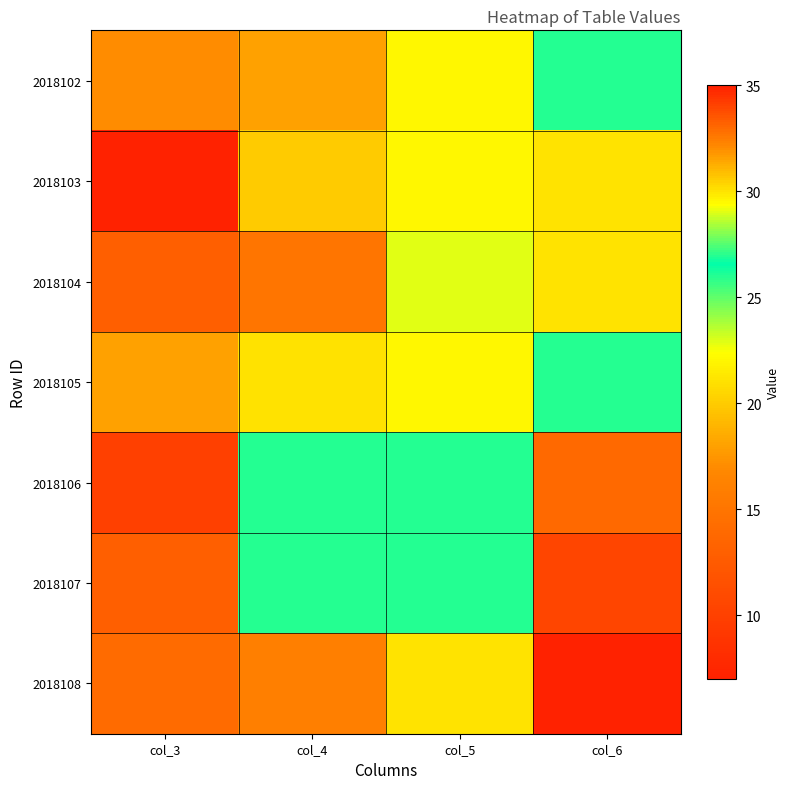

Reading left to right, what are all the values shown in this chart?

2018102: col_3=17	col_4=18	col_5=22	col_6=27
2018103: col_3=7	col_4=20	col_5=22	col_6=30
2018104: col_3=13	col_4=15	col_5=29	col_6=30
2018105: col_3=18	col_4=21	col_5=22	col_6=26
2018106: col_3=10	col_4=27	col_5=27	col_6=33
2018107: col_3=13	col_4=26	col_5=27	col_6=34
2018108: col_3=14	col_4=16	col_5=30	col_6=35